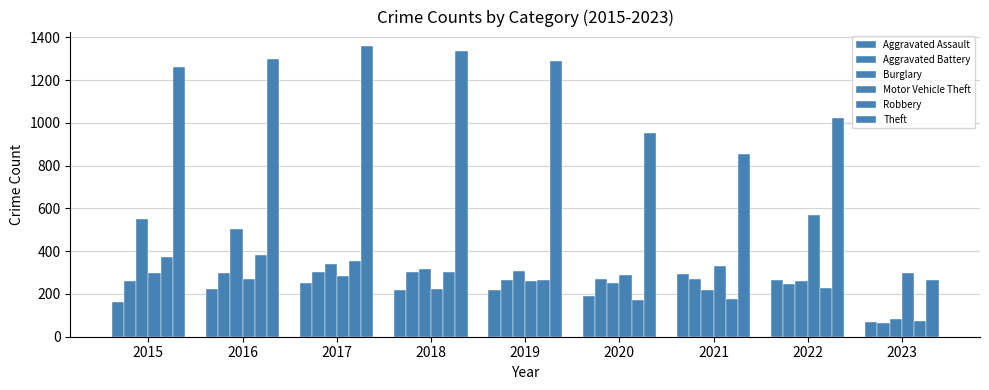

The Aggravated Assault series shows 220 at 2018. True or false?

True